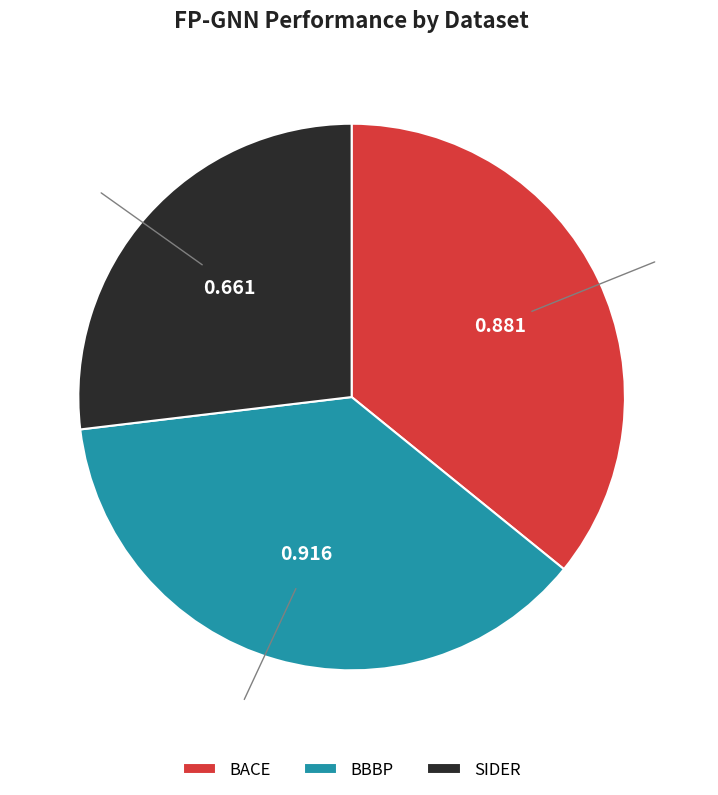

True or false: BBBP accounts for 37% of the total.

True